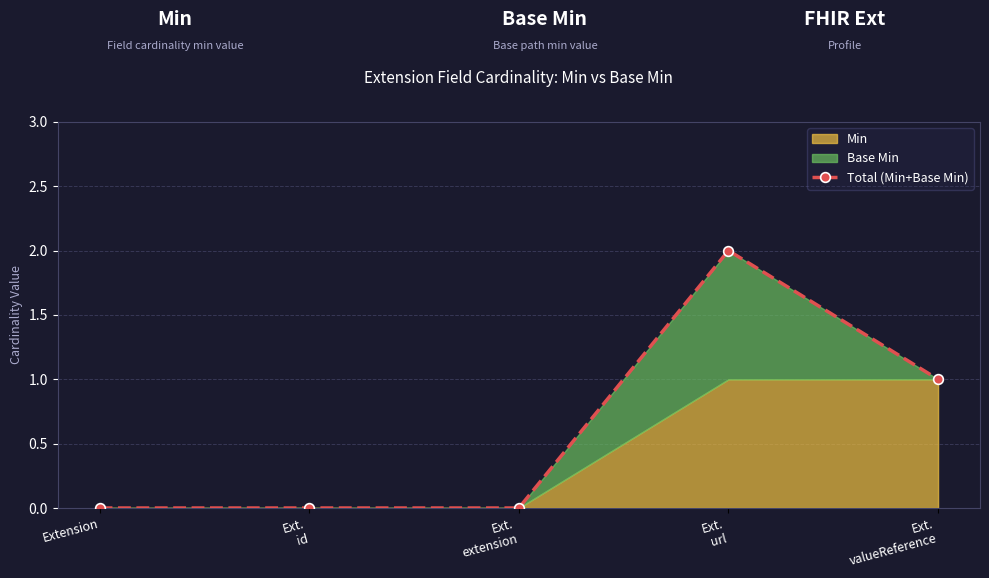

Rank the categories by value from lowest to highest.

Extension, Ext.
id, Ext.
extension, Ext.
valueReference, Ext.
url